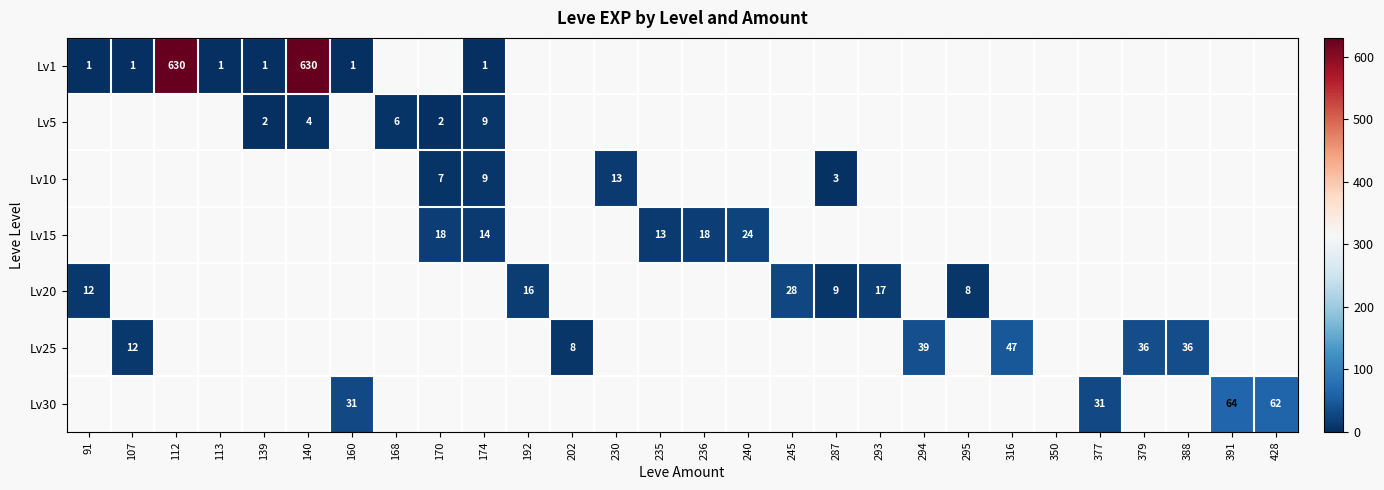

True or false: Lv1 has a value of 1 at 107.

True